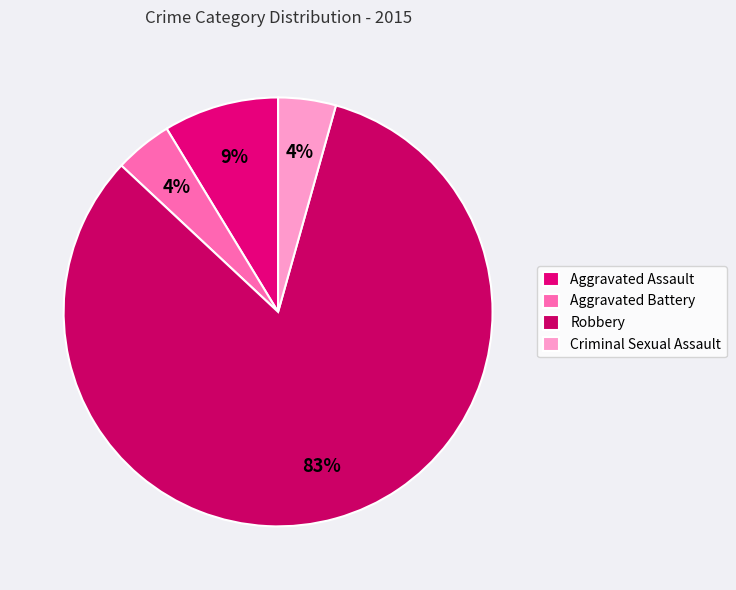

What percentage is the Aggravated Battery slice, to the nearest percent?

4%